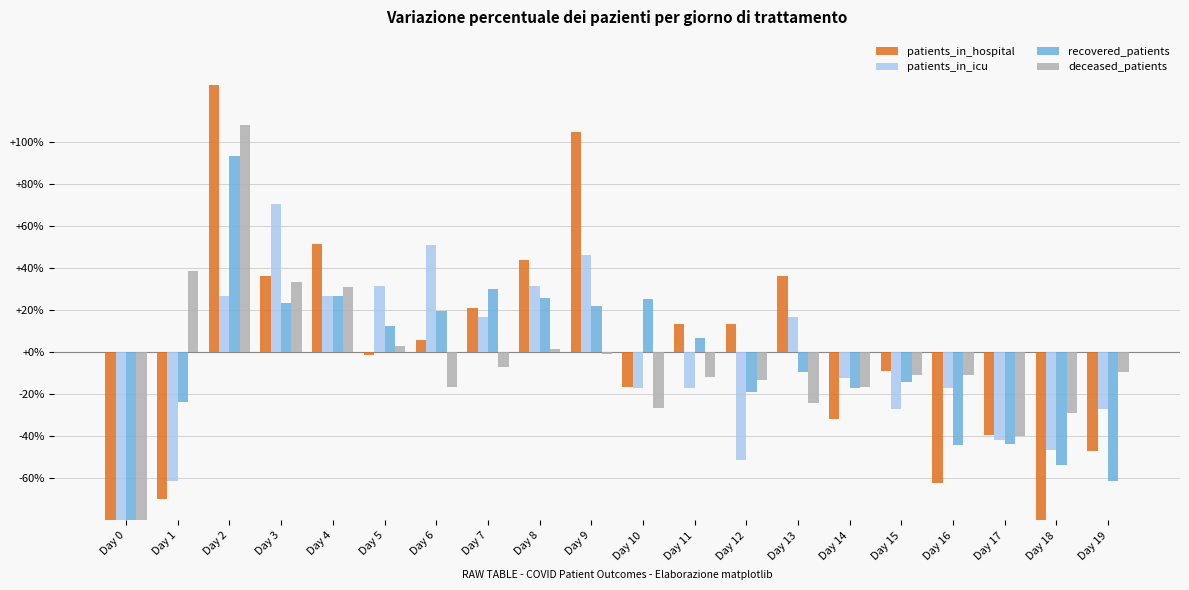

Reading right to left, transcribe all the data shown in this chart.

patients_in_hospital: -47.0	-84.8	-39.4	-62.1	-9.1	-31.8	36.4	13.6	13.6	-16.7	104.5	43.9	21.2	6.1	-1.5	51.5	36.4	127.3	-69.7	-92.4
patients_in_icu: -26.9	-46.4	-41.5	-17.2	-26.9	-12.3	16.9	-51.3	-17.2	-17.2	46.2	31.5	16.9	51.0	31.5	26.7	70.5	26.7	-61.0	-100.0
recovered_patients: -61.5	-53.7	-43.7	-44.3	-14.0	-17.0	-9.3	-18.8	6.7	25.1	22.2	25.7	29.9	19.8	12.7	26.9	23.3	93.3	-23.5	-100.0
deceased_patients: -9.3	-28.9	-40.0	-10.6	-10.6	-16.7	-24.0	-13.0	-11.8	-26.5	-0.8	1.7	-6.9	-16.7	2.9	31.1	33.5	108.3	38.4	-100.0